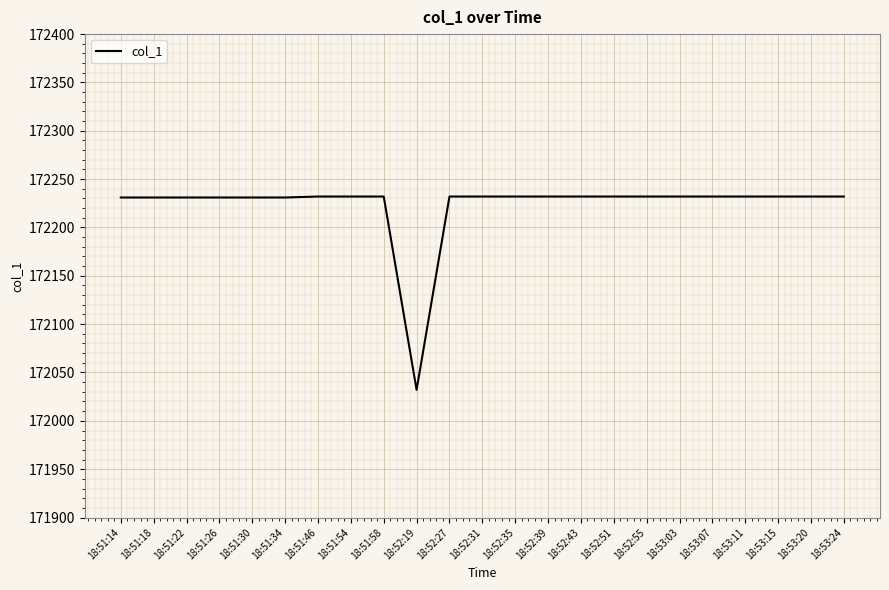

What is the change in value from 18:51:14 to 18:52:31?

+1